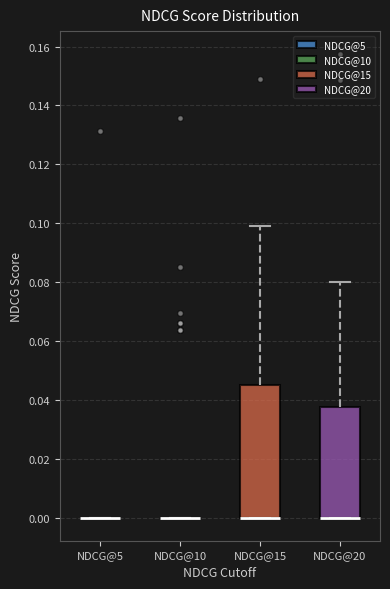

Which box is the tallest, from its lower edge to its upper edge?

NDCG@15